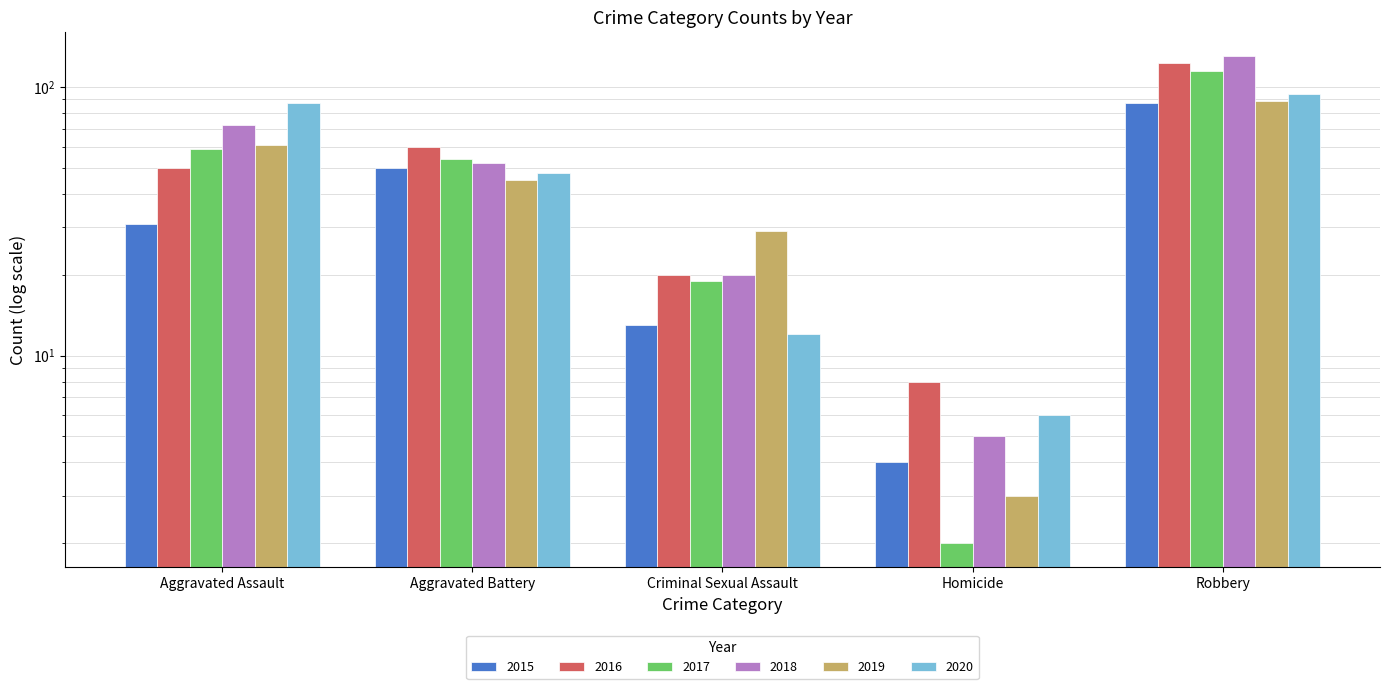

Reading left to right, extract all data points from this chart.

2015: Aggravated Assault=31	Aggravated Battery=50	Criminal Sexual Assault=13	Homicide=4	Robbery=87
2016: Aggravated Assault=50	Aggravated Battery=60	Criminal Sexual Assault=20	Homicide=8	Robbery=123
2017: Aggravated Assault=59	Aggravated Battery=54	Criminal Sexual Assault=19	Homicide=2	Robbery=115
2018: Aggravated Assault=72	Aggravated Battery=52	Criminal Sexual Assault=20	Homicide=5	Robbery=130
2019: Aggravated Assault=61	Aggravated Battery=45	Criminal Sexual Assault=29	Homicide=3	Robbery=89
2020: Aggravated Assault=87	Aggravated Battery=48	Criminal Sexual Assault=12	Homicide=6	Robbery=94